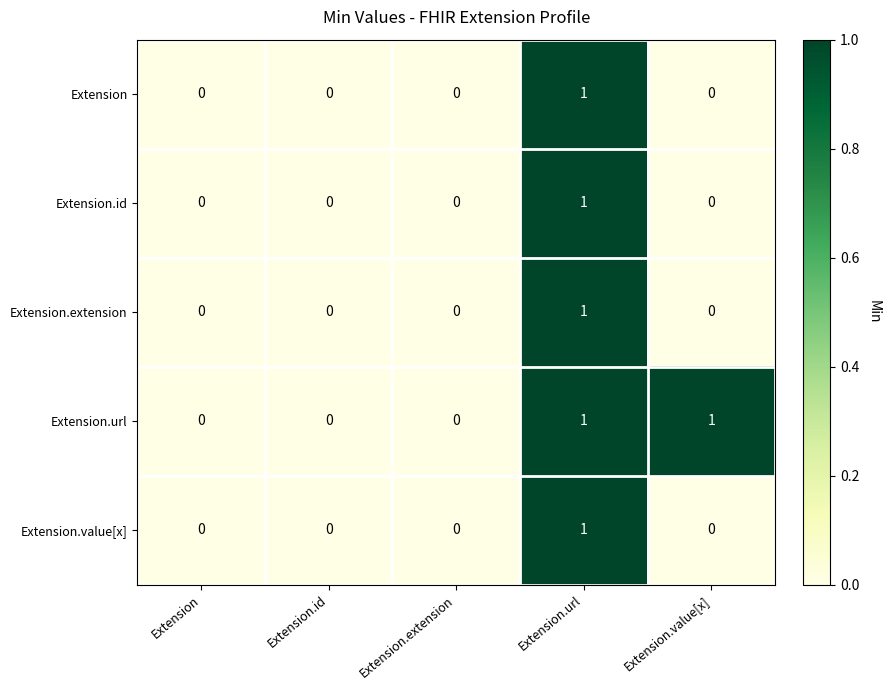

Is it true that Extension equals 0 at Extension?

True